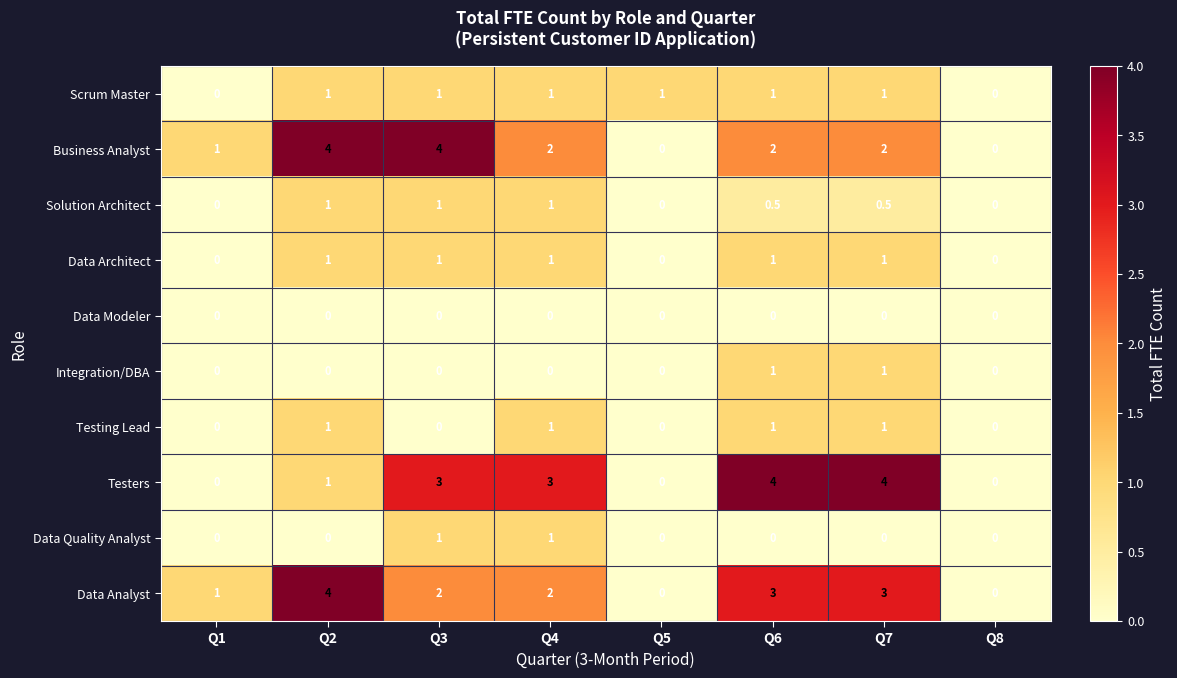

The value of Data Quality Analyst at Q1 is 0.6. True or false?

False